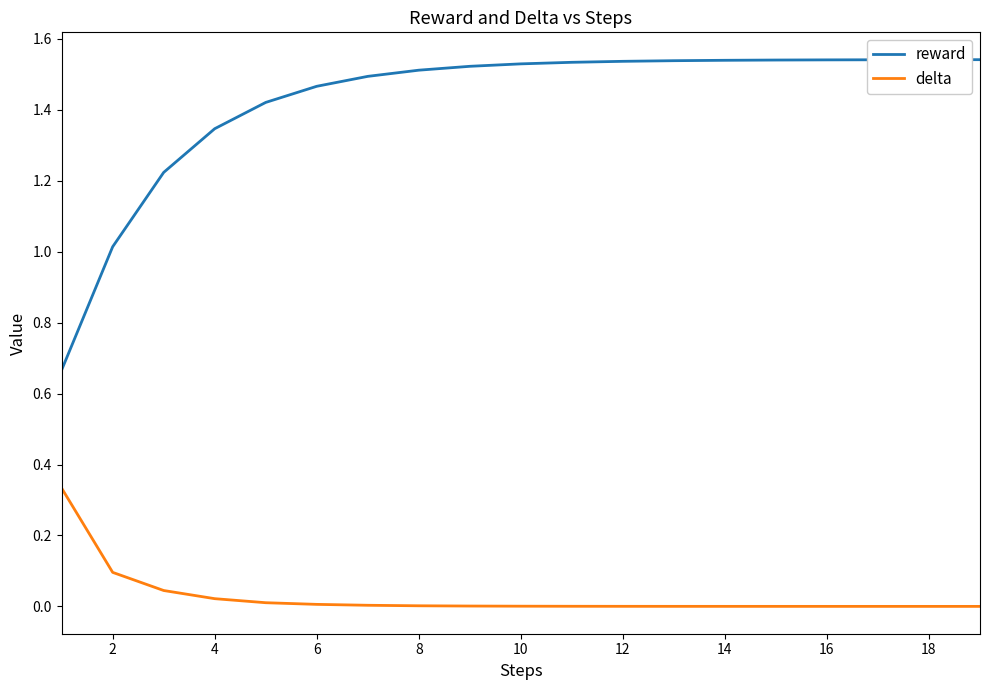

Which series has the largest total across all categories?

reward